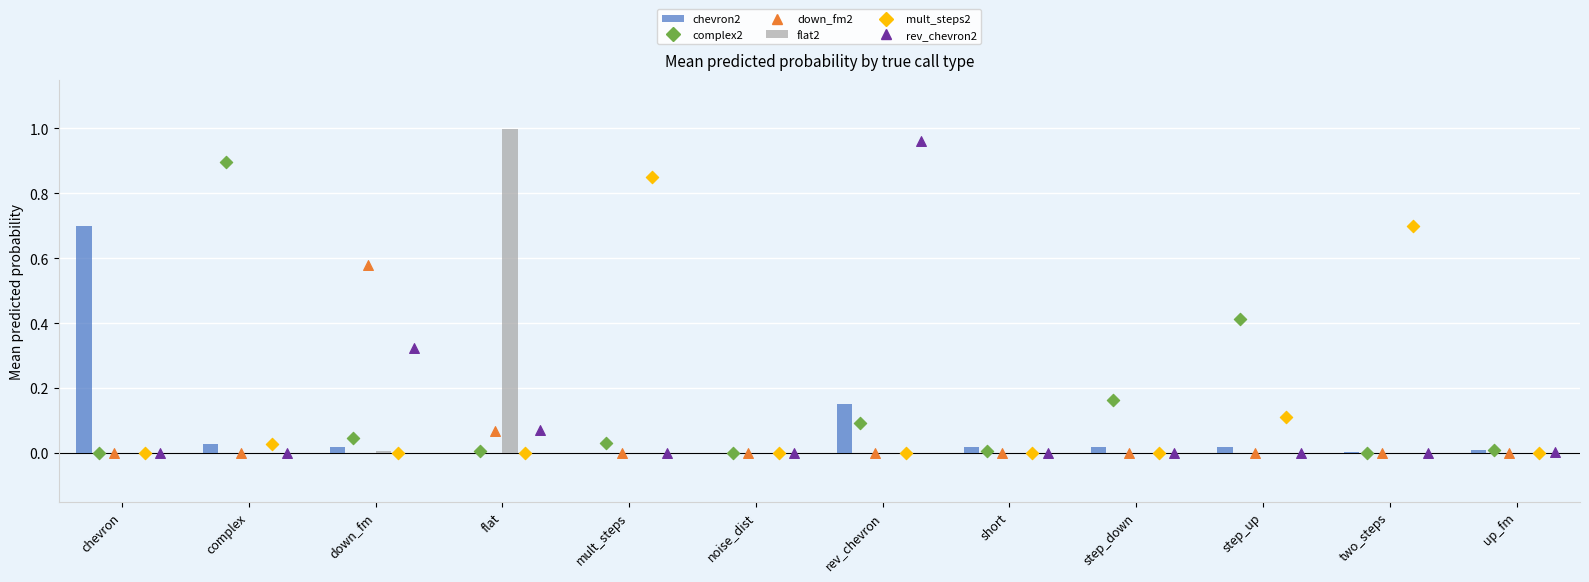

At which category is the sum across all series the highest?

rev_chevron